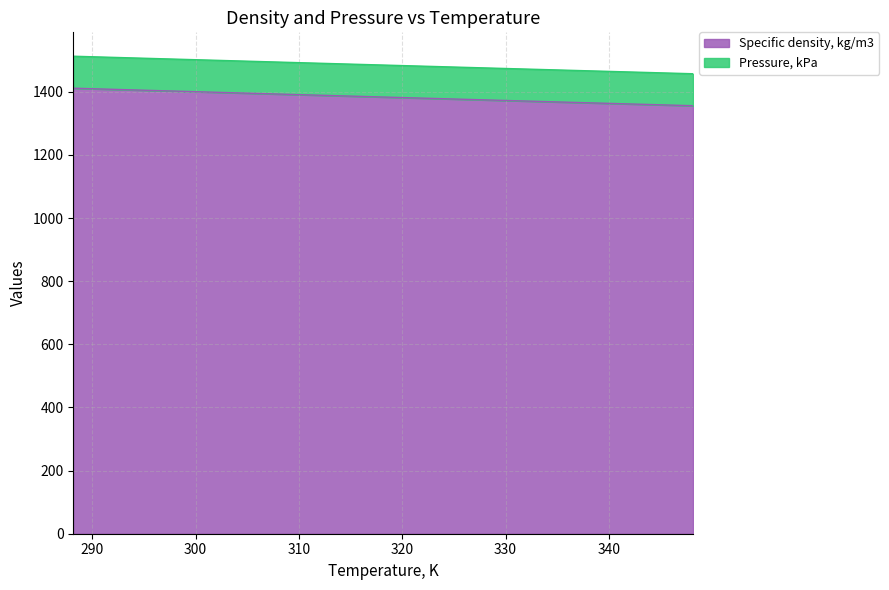

Between 288.16 and 348.14, which is larger?

288.16